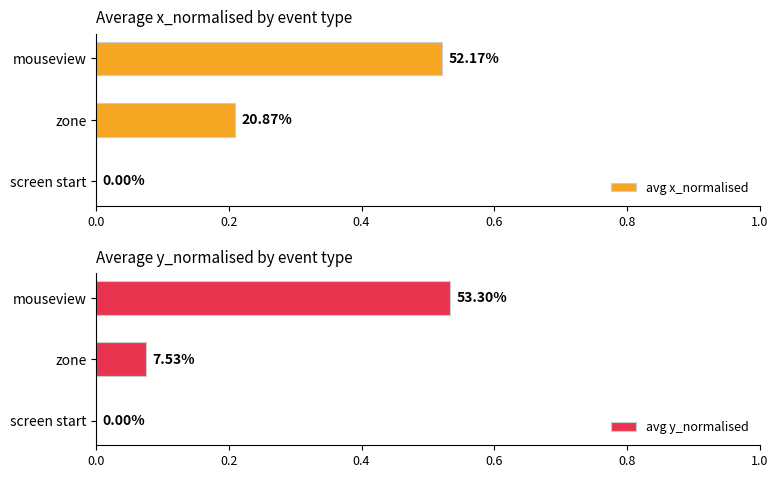

Reading left to right, extract all data points from this chart.

avg x_normalised: 0.0	0.2	0.5
avg y_normalised: 0.0	0.1	0.5